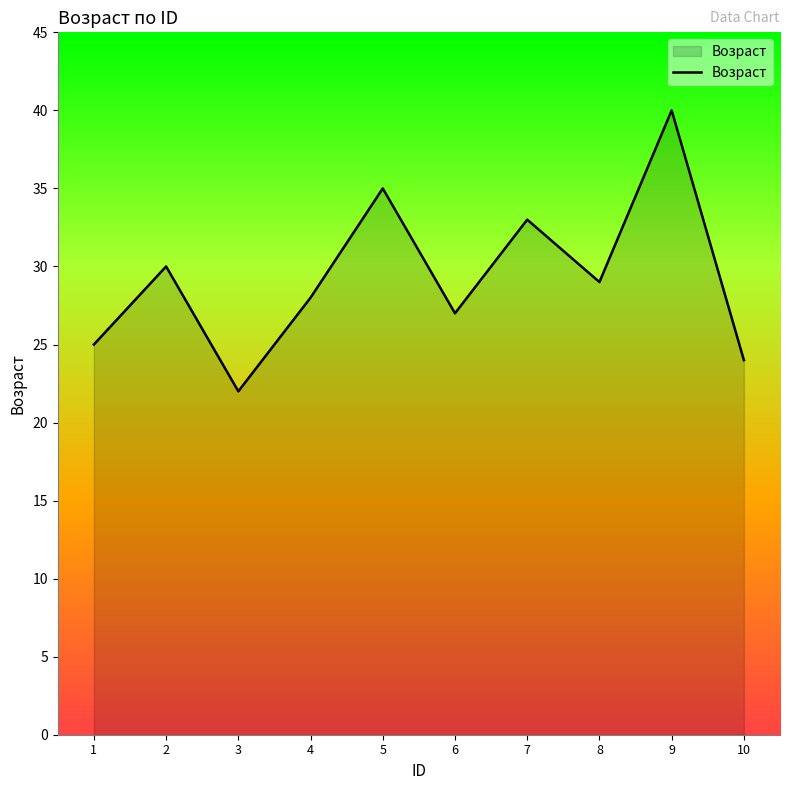

How many lines are shown in the chart?

1